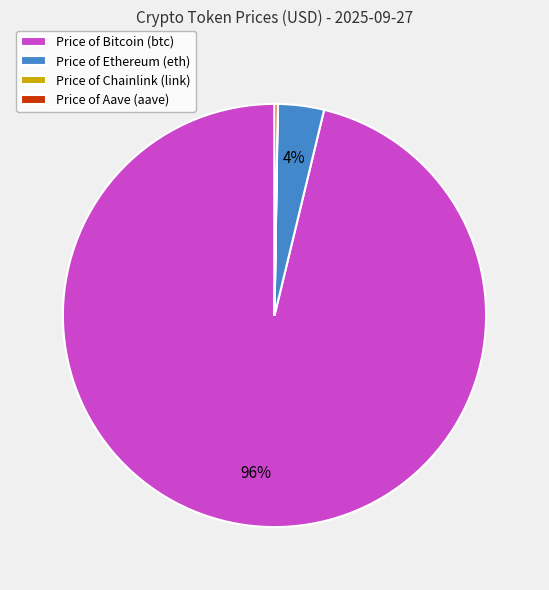

Is Price of Bitcoin (btc) the majority of the pie?

Yes